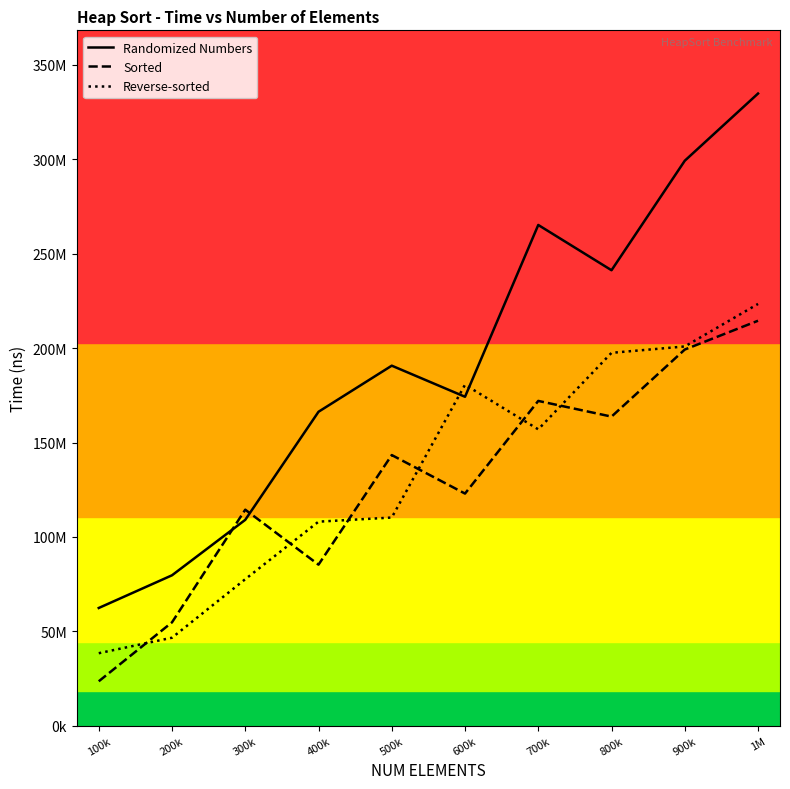

True or false: Sorted and Randomized Numbers intersect in this chart.

True